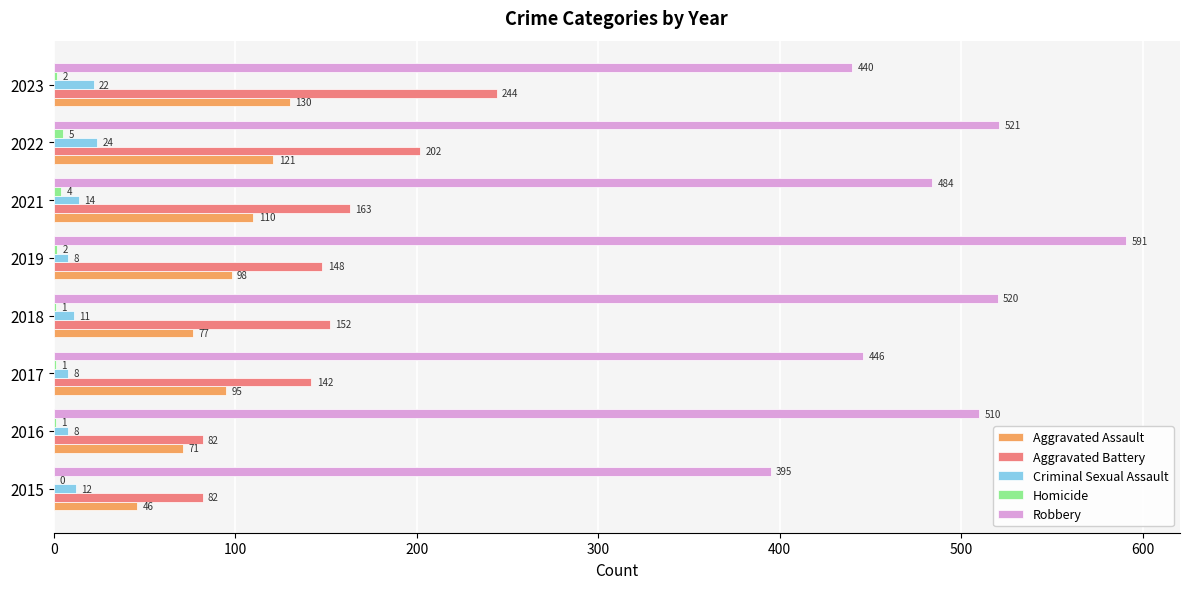

Is it true that Robbery equals 738 at 2017?

False